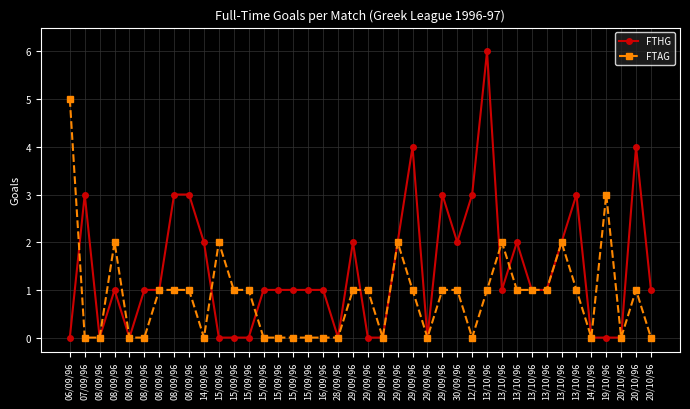

Rank the series by their average value, from lowest to highest.

FTAG, FTHG